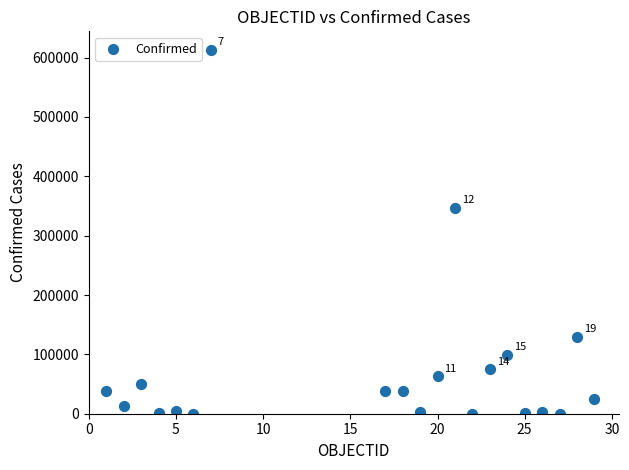

What is the range of Y values (max minus min)?

613563